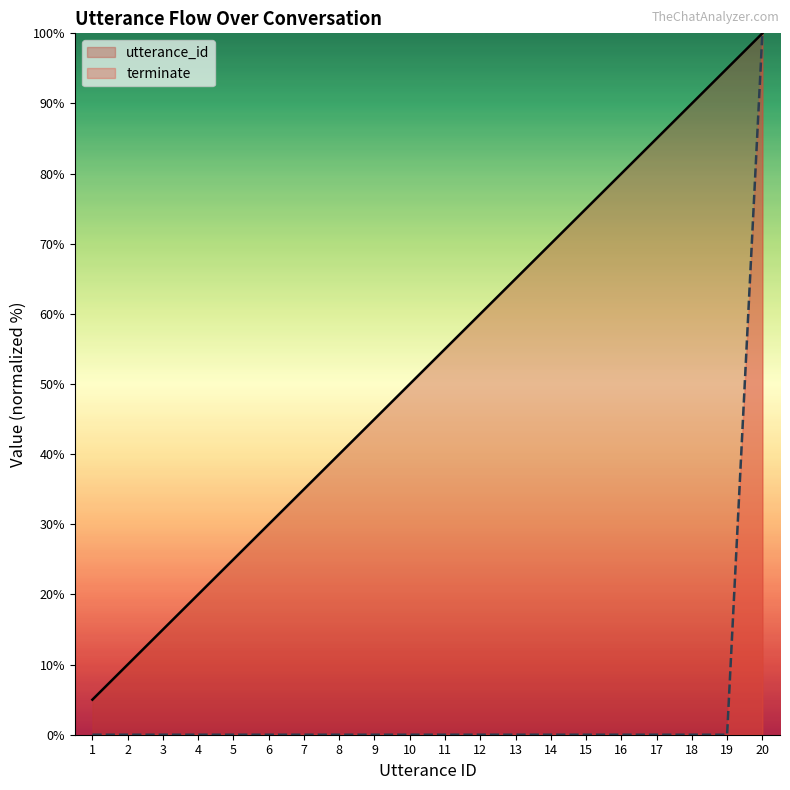

List the series in order of their overall mean, lowest first.

terminate, utterance_id